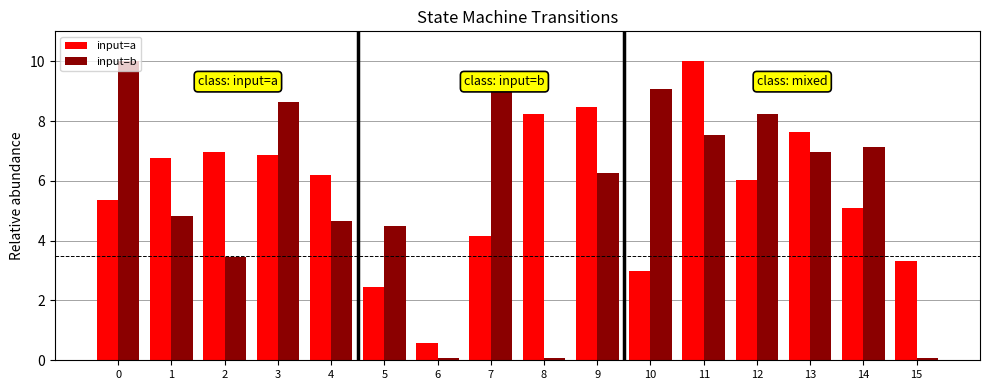

Is the value of input=a at 8 greater than the value of input=b at 0?

No